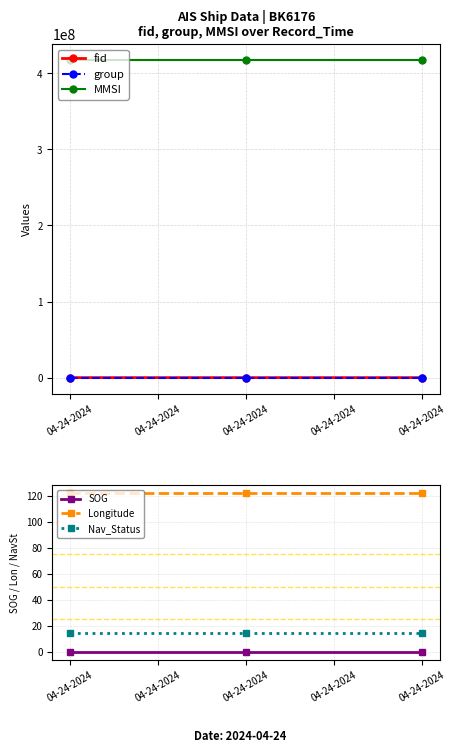

Which has a higher value, 04-24-2024 or 04-24-2024?

04-24-2024